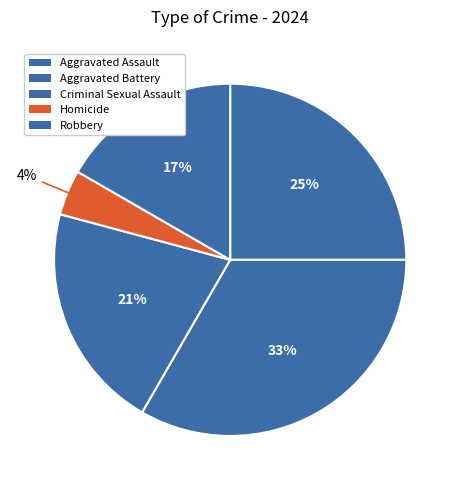

How many segments does this pie chart have?

5